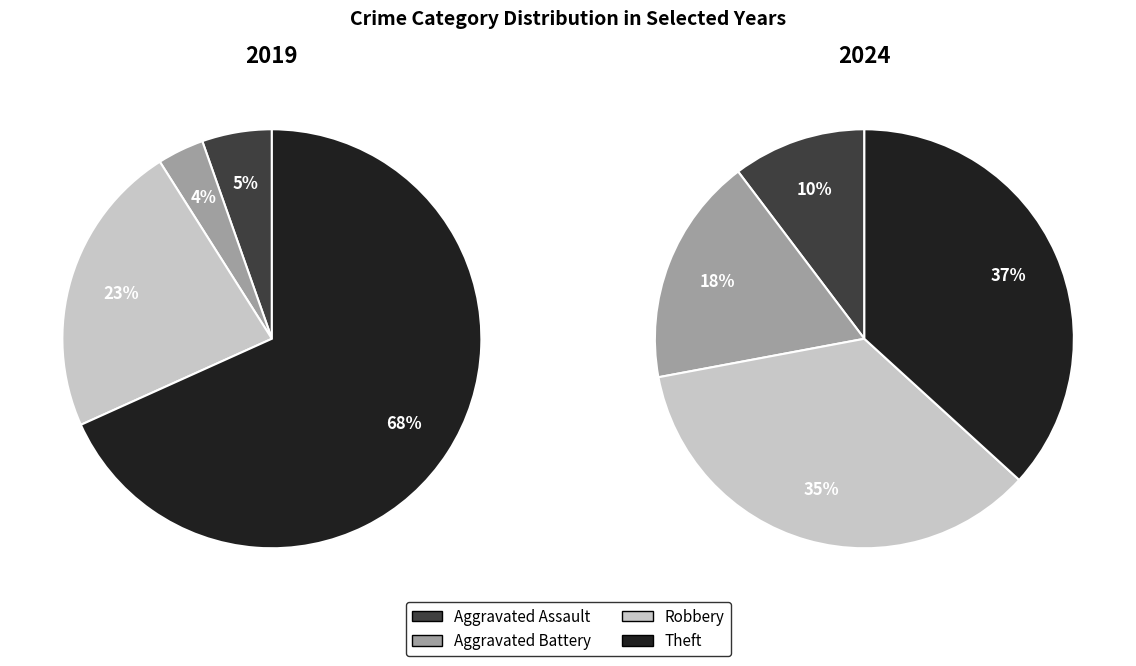

How much of the chart is everything except values_2019?

82.4%